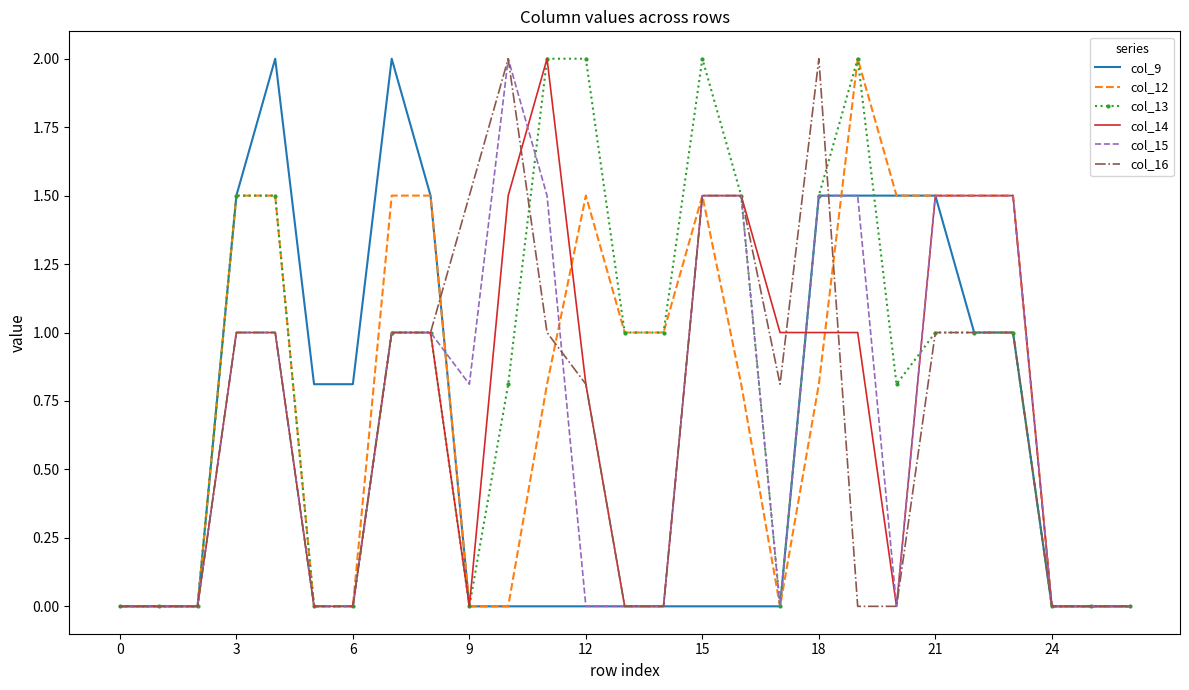

What is the highest value of the col_13 series?

2.0